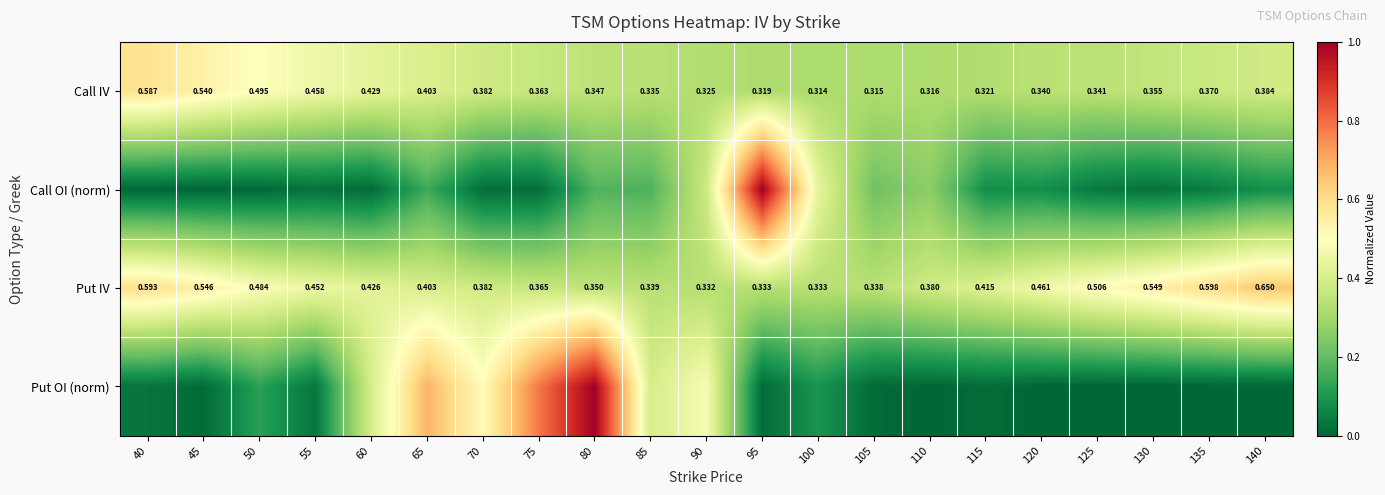

At which category is the sum across all series the highest?

80